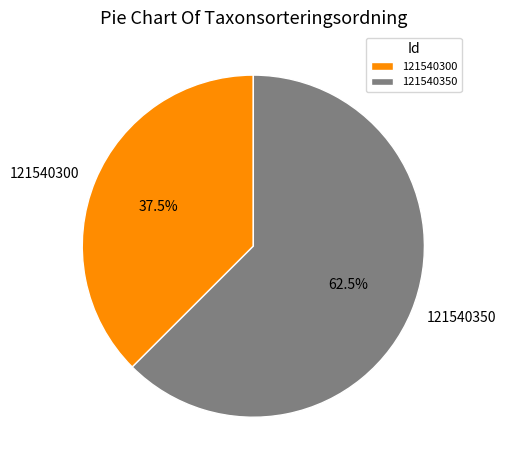

Is there a majority slice in this chart?

Yes